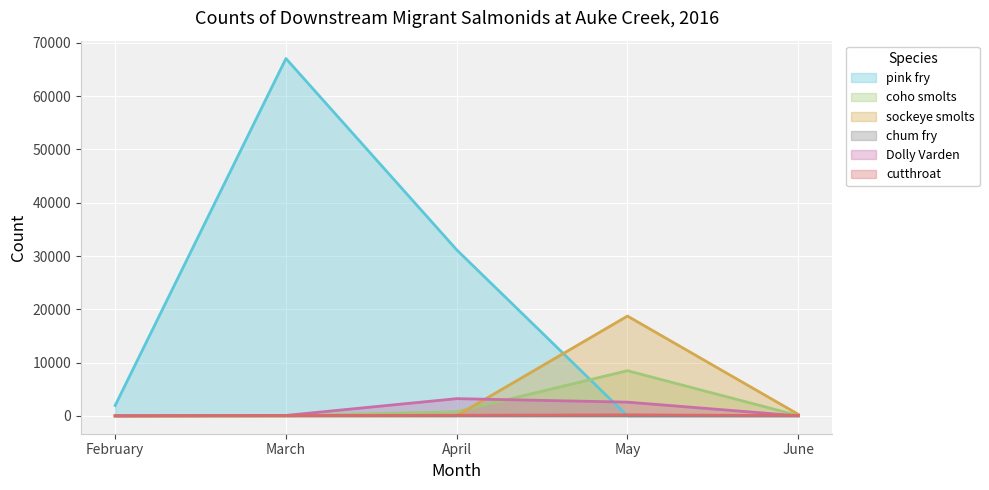

What is the difference between the pink fry values at February and June?

1959